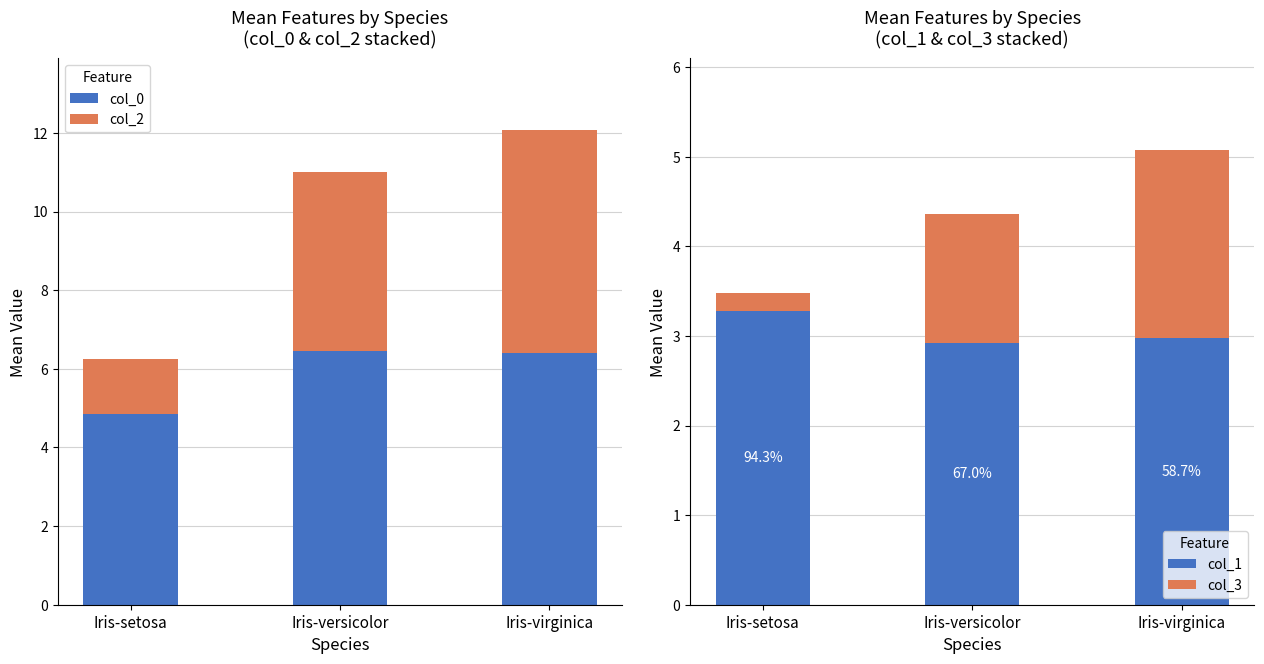

What is the difference between the second highest and minimum values in the col_2 series?

3.1